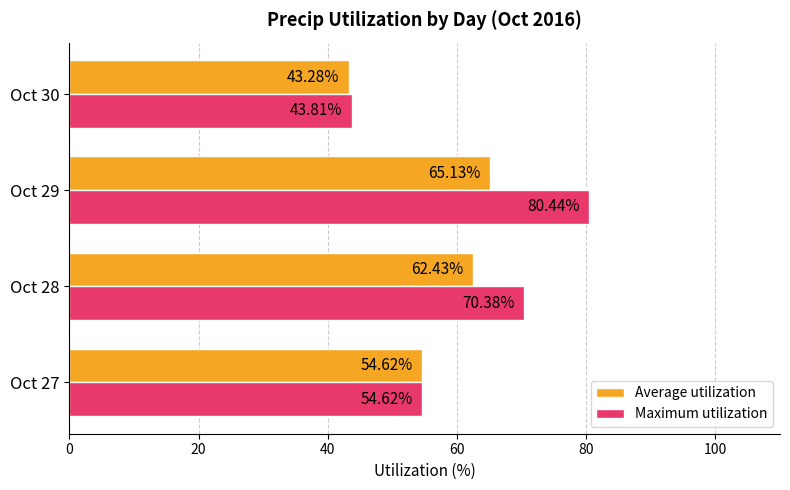

What is the difference between the Maximum utilization values at Oct 29 and Oct 30?

36.6